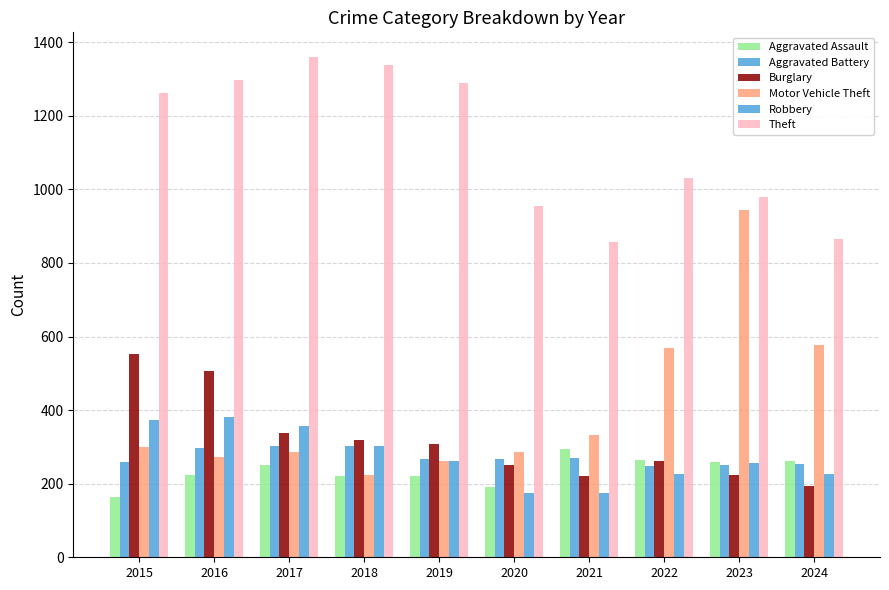

Reading left to right, list all the values displayed in this chart.

Aggravated Assault: 2015=164	2016=225	2017=251	2018=220	2019=220	2020=192	2021=295	2022=264	2023=259	2024=263
Aggravated Battery: 2015=259	2016=298	2017=303	2018=302	2019=267	2020=268	2021=270	2022=249	2023=251	2024=254
Burglary: 2015=552	2016=505	2017=339	2018=319	2019=308	2020=250	2021=220	2022=263	2023=225	2024=193
Motor Vehicle Theft: 2015=299	2016=272	2017=285	2018=225	2019=262	2020=287	2021=332	2022=569	2023=943	2024=577
Robbery: 2015=372	2016=381	2017=356	2018=302	2019=263	2020=174	2021=175	2022=227	2023=257	2024=226
Theft: 2015=1263	2016=1297	2017=1359	2018=1337	2019=1288	2020=954	2021=856	2022=1032	2023=980	2024=865